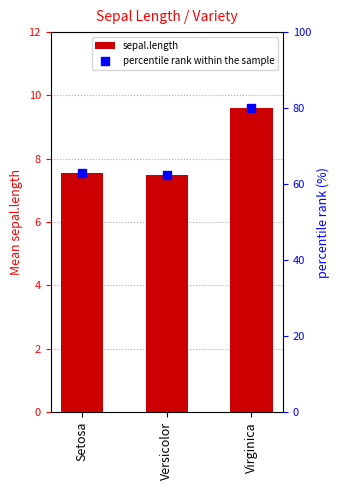

What is the total value across all series at Setosa?

70.5